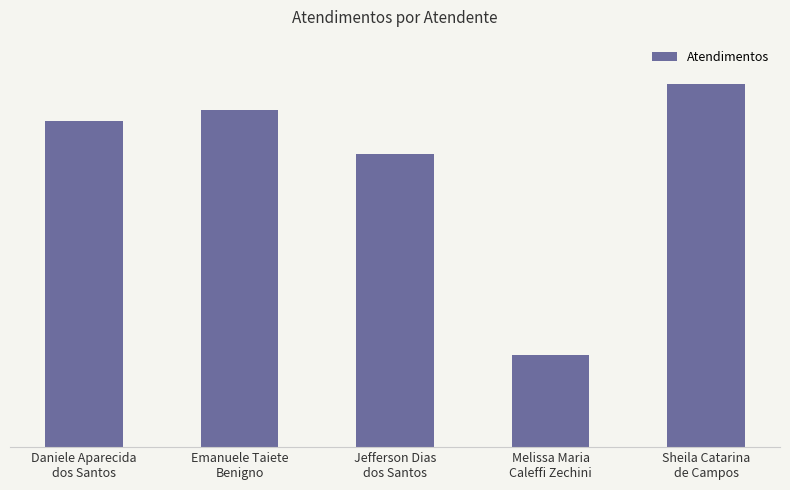

Where does the data first go above 88?

Emanuele Taiete
Benigno